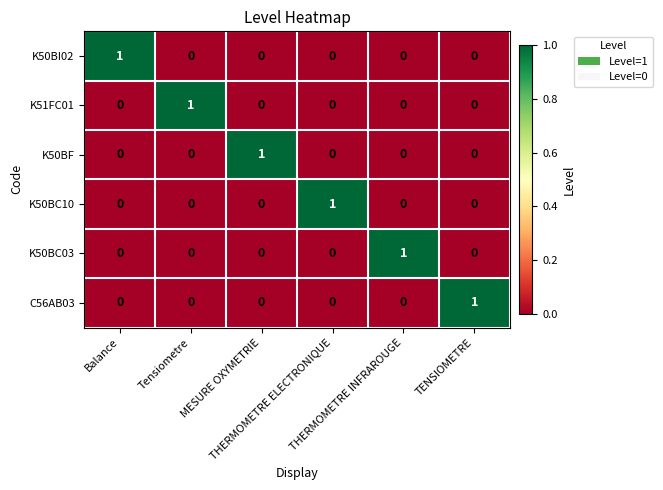

At how many categories does at least one series exceed 0?

6